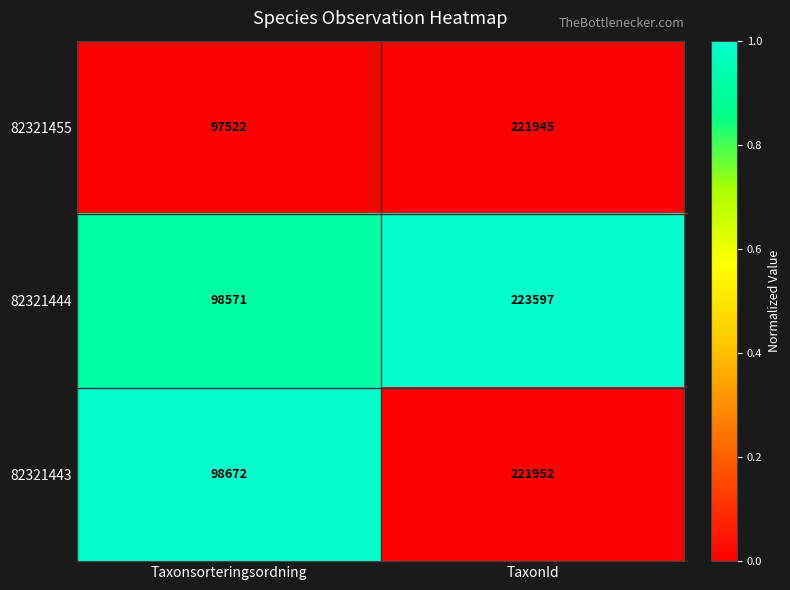

Reading left to right, extract all data points from this chart.

82321455: 97522	221945
82321444: 98571	223597
82321443: 98672	221952